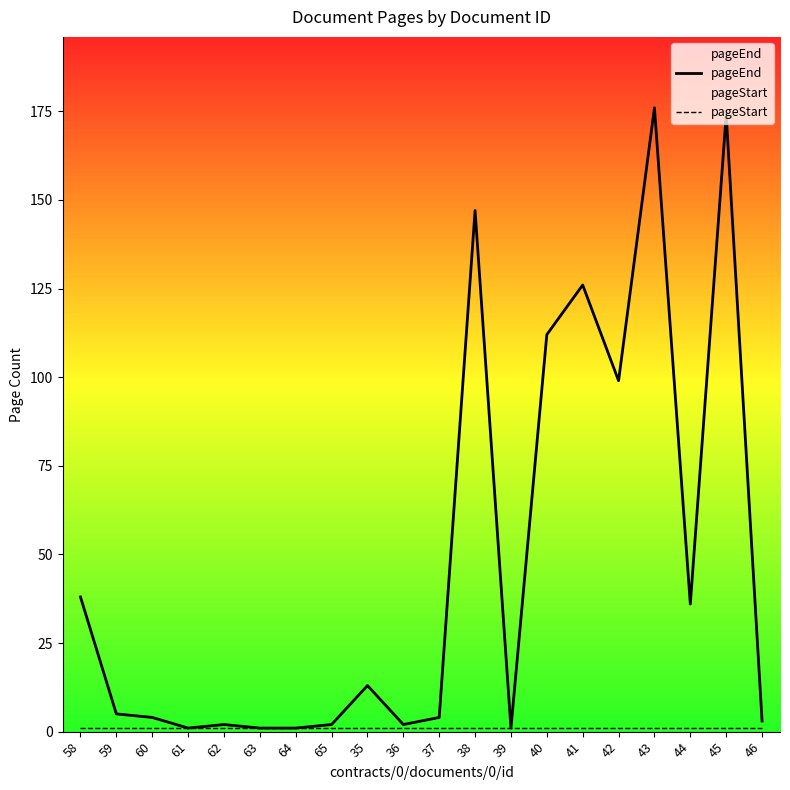

What is the label of the 1st point from the right?

46